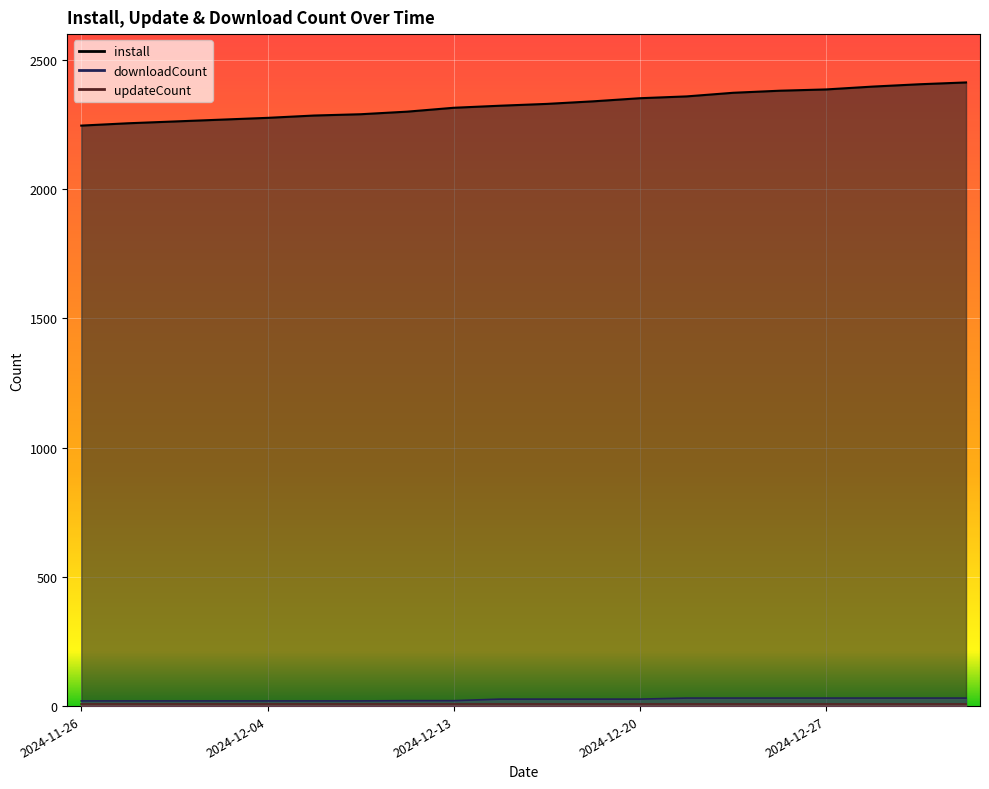

Which has a higher value, 2024-12-18 or 2024-12-06?

2024-12-18